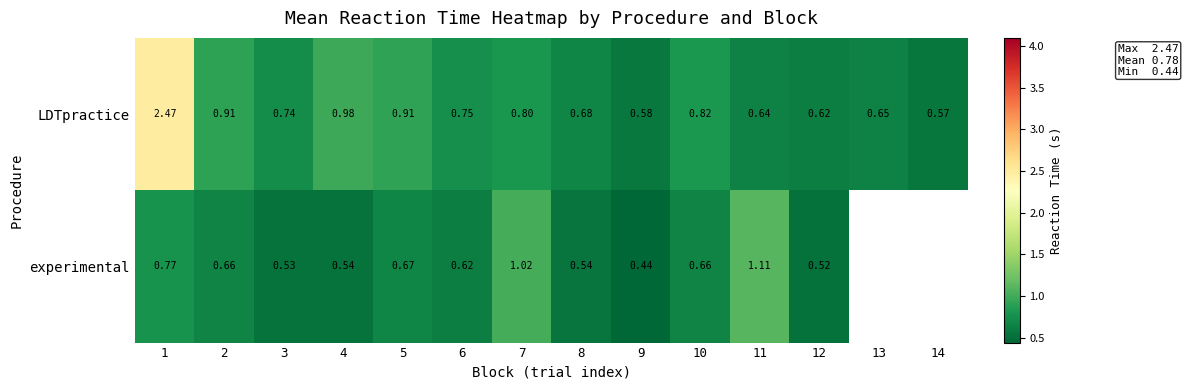

Is it true that experimental equals 0.9 at 6?

False